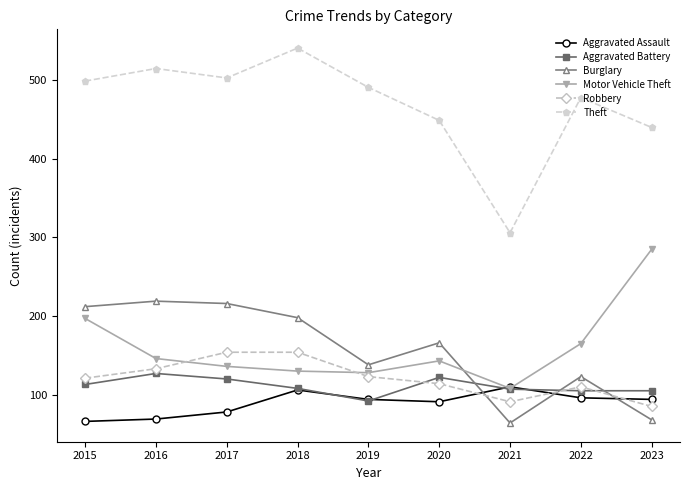

Which series has the largest total across all categories?

Theft